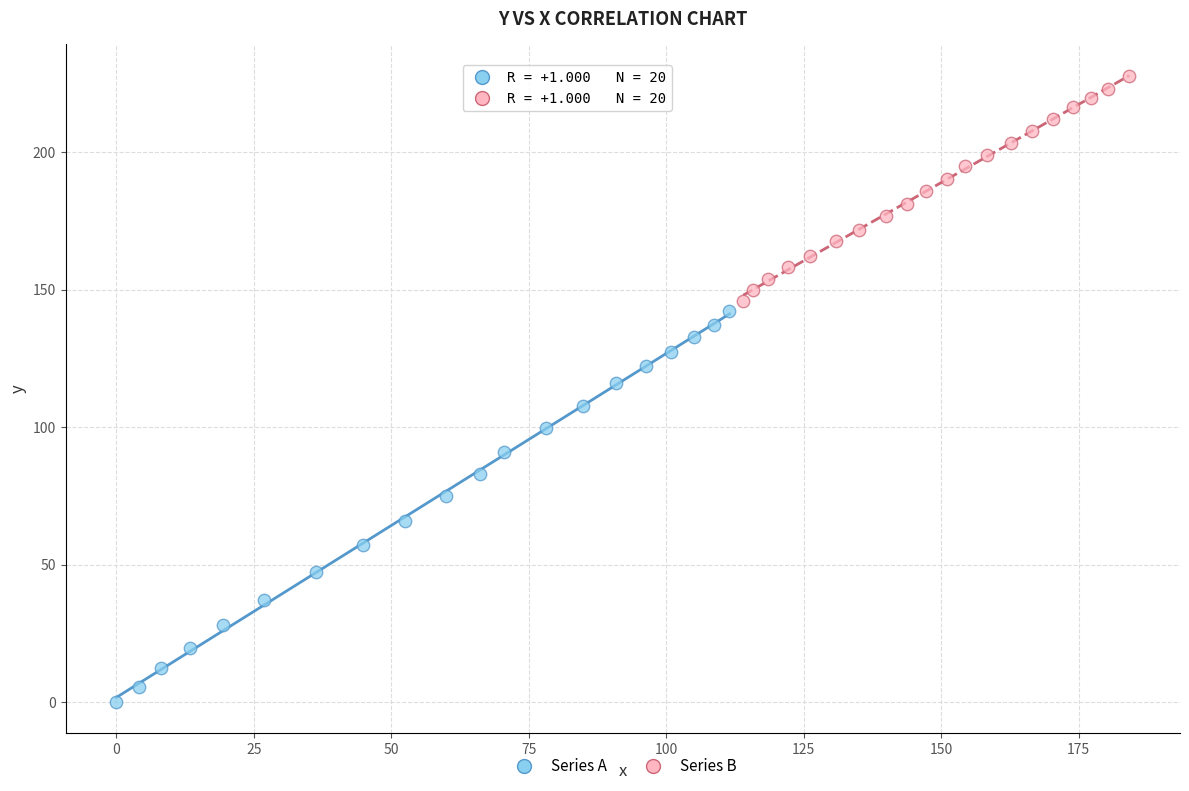

Which series reaches the maximum Y coordinate?

Series B